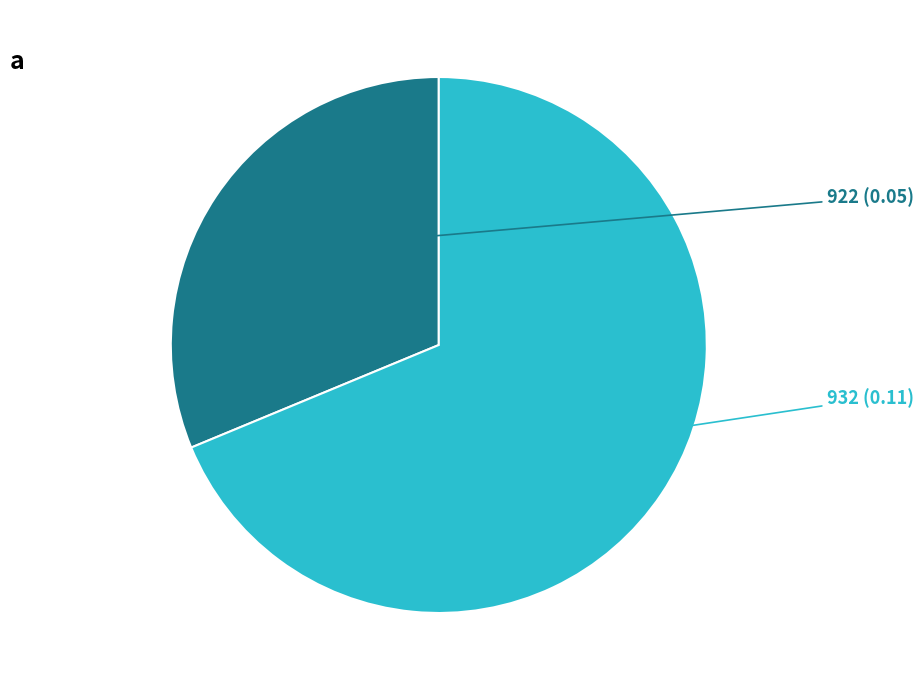

Which has a higher value, 922 or 932?

932